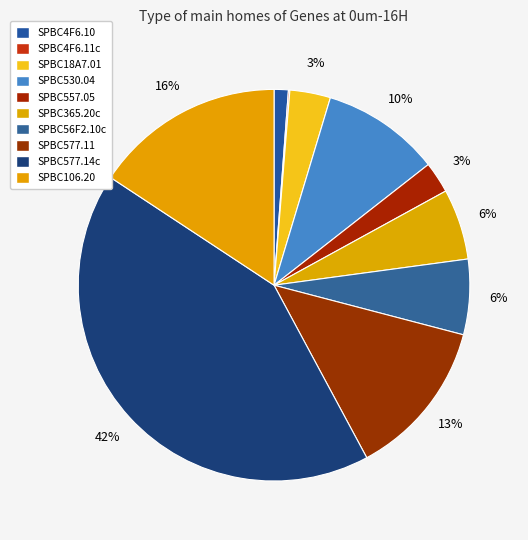

Which category has the biggest portion of the pie?

SPBC577.14c